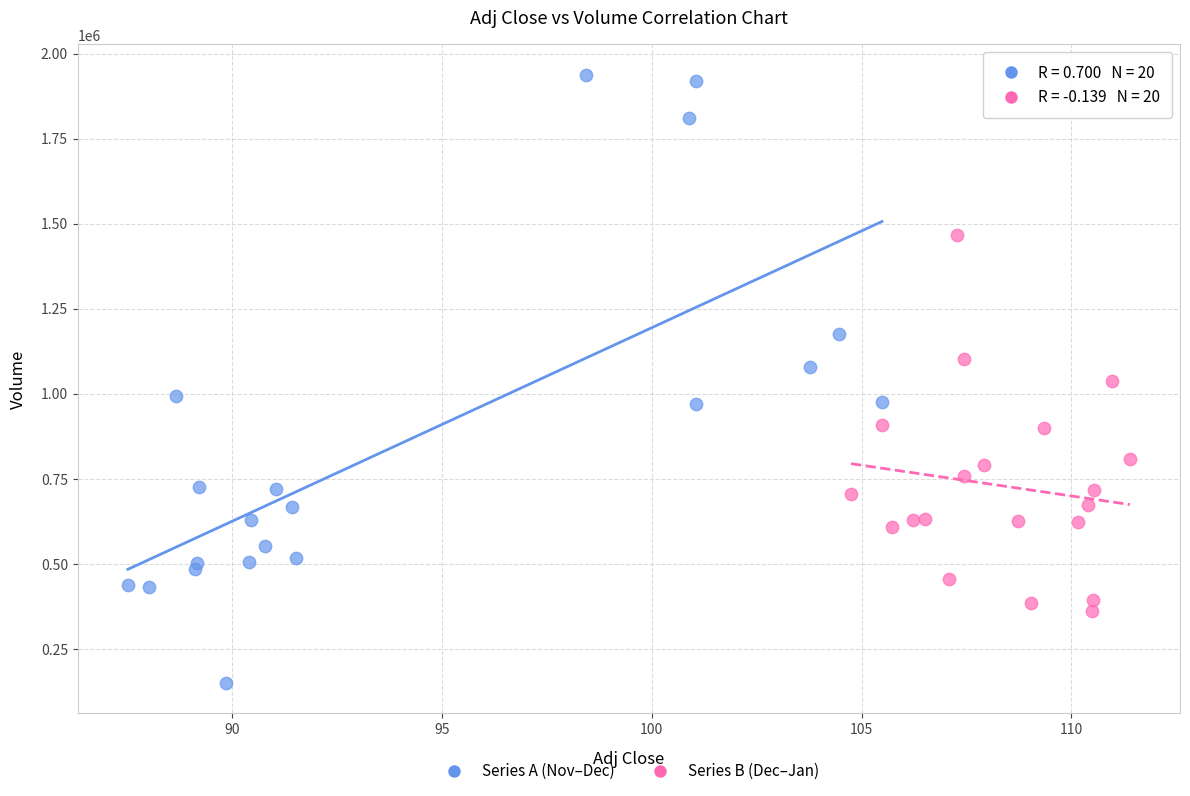

Which series has the widest spread of Y values?

Series A (Nov–Dec)